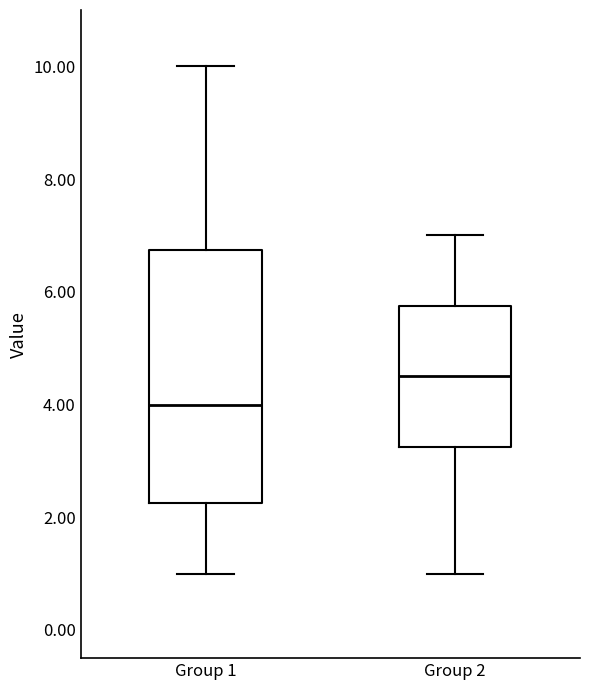

Which box has the lowest median line?

Group 1